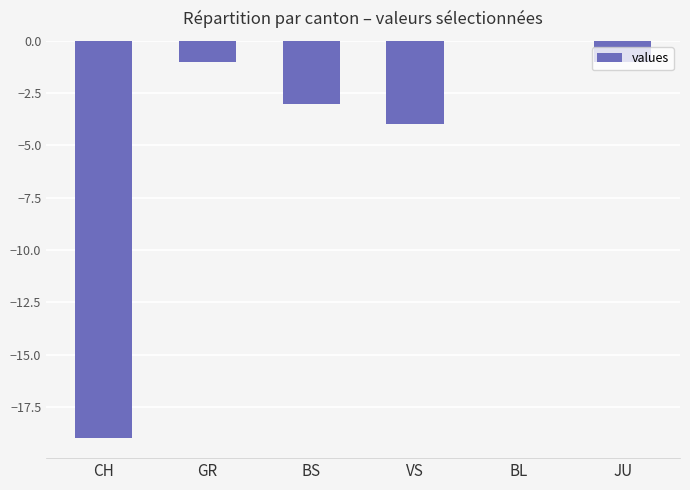

The value at JU is -2. True or false?

False